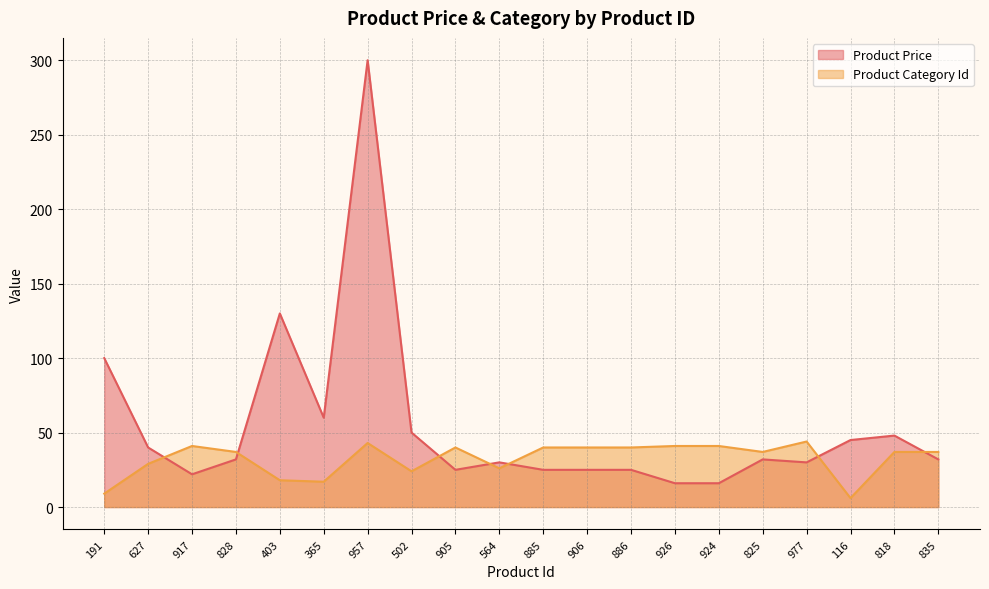

How many distinct data groups are displayed?

2